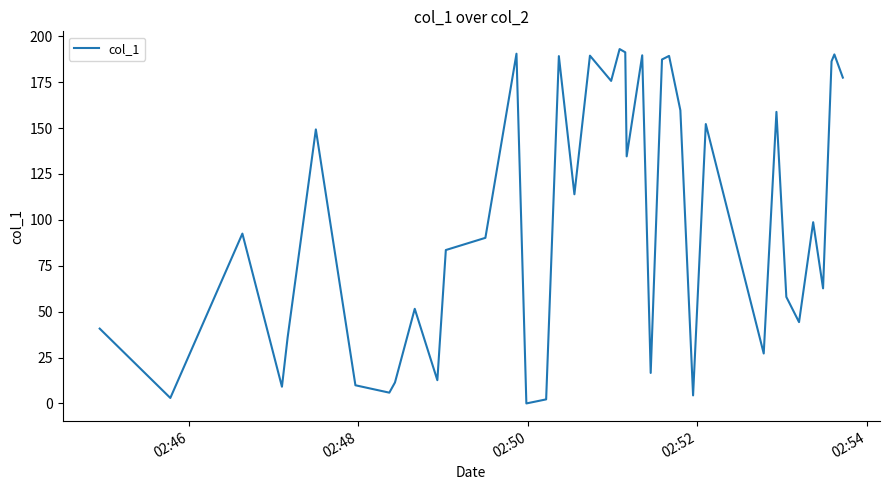

What is the difference between the maximum and minimum values?

193.0